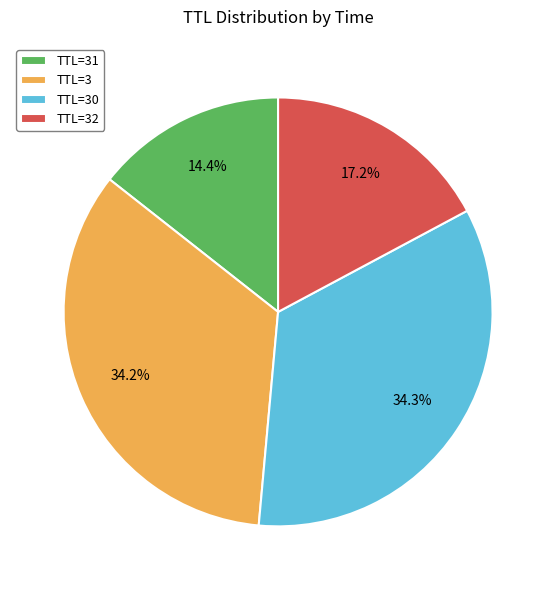

What percentage is NOT represented by TTL=3?

65.8%